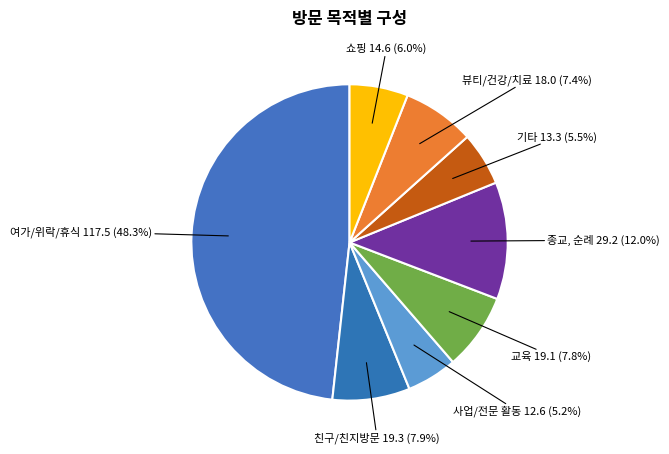

Is there a majority slice in this chart?

No